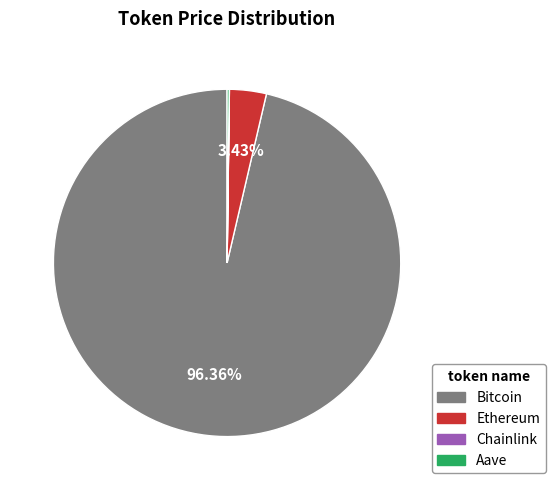

Is it true that Bitcoin is 96% of the pie?

True